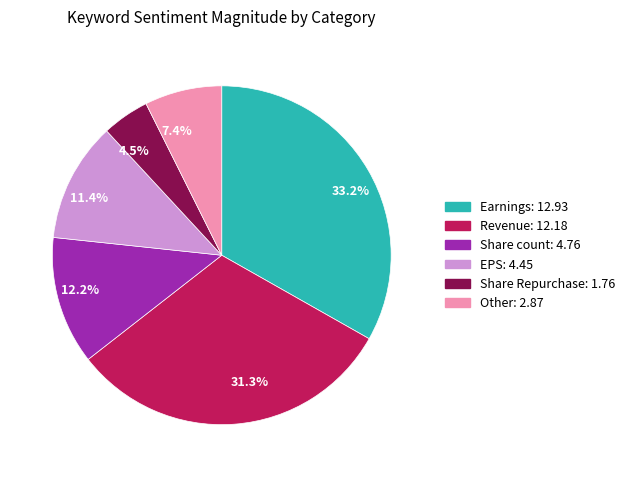

How many slices are in this pie chart?

6